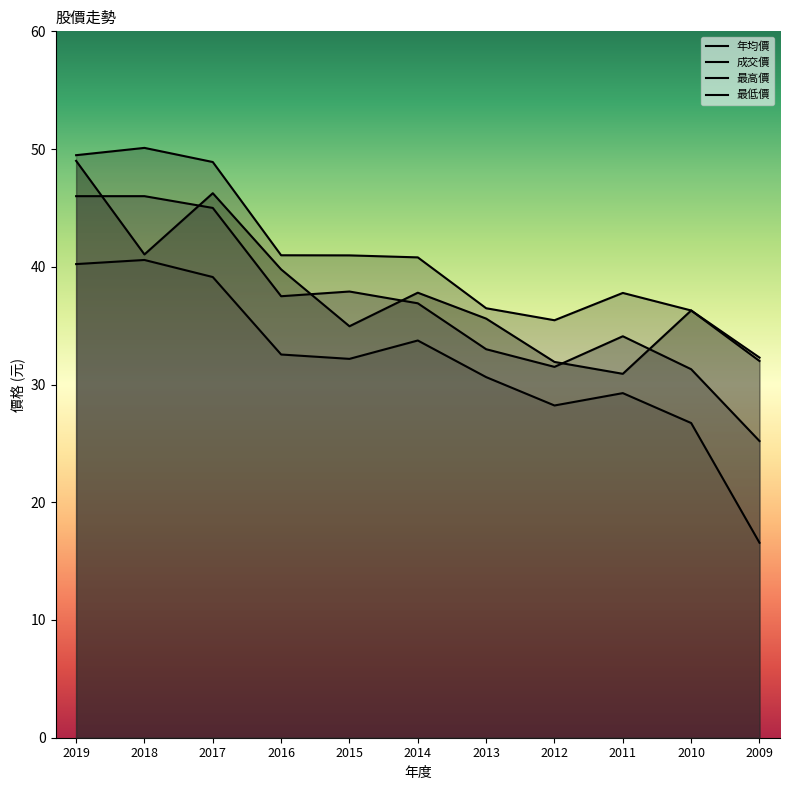

What is the minimum value shown in the chart?

16.6